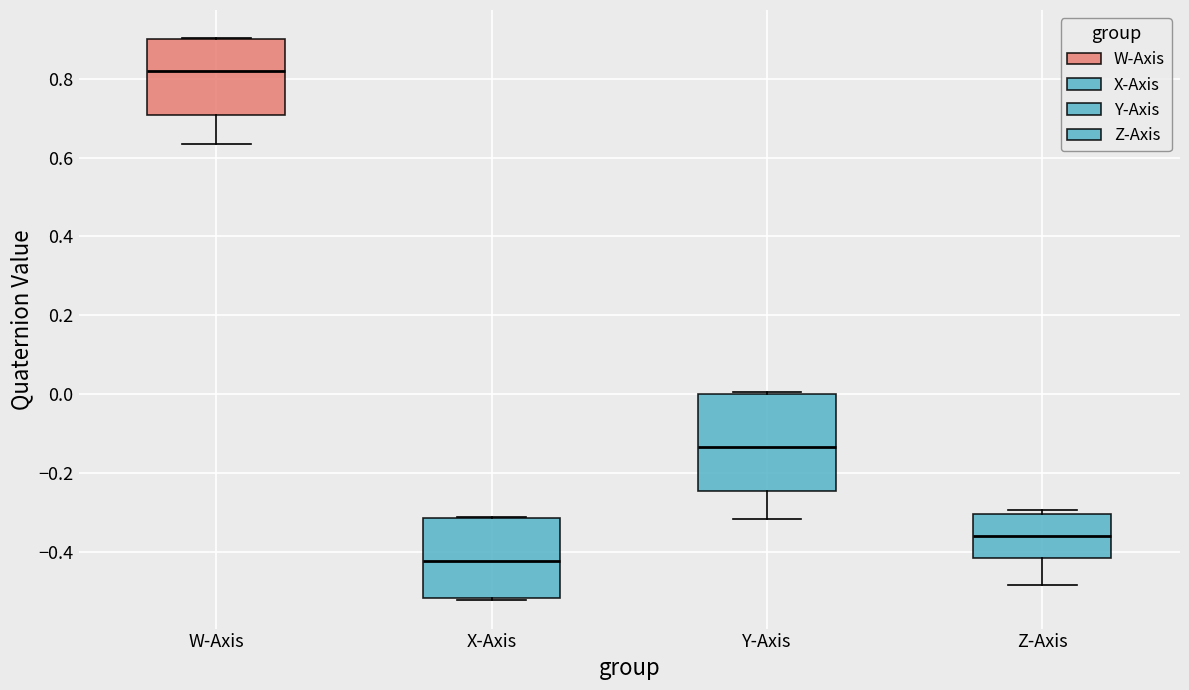

Where is the upper edge of the box for Z-Axis on the y-axis? The values are not printed on the chart, so give them approximately, as read against the axis.

-0.30